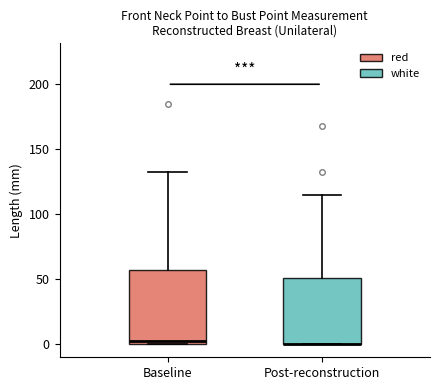

Which box is the tallest, from its lower edge to its upper edge?

Baseline